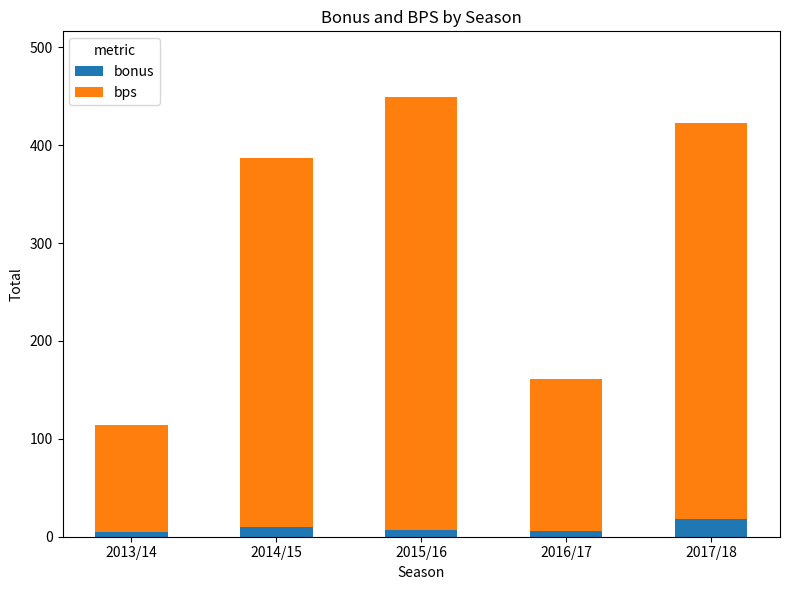

How many series are shown in this chart?

2